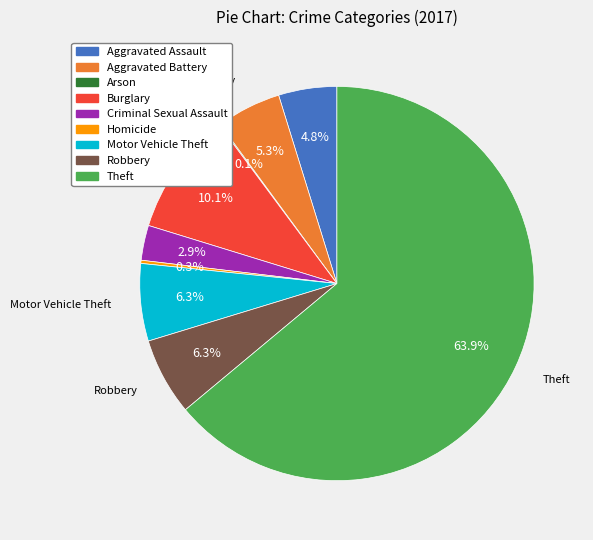

Is there any slice that represents more than half of the pie?

Yes